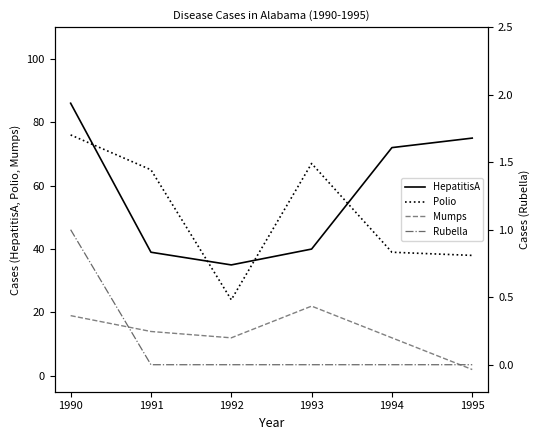

True or false: Rubella and HepatitisA cross at least once.

False